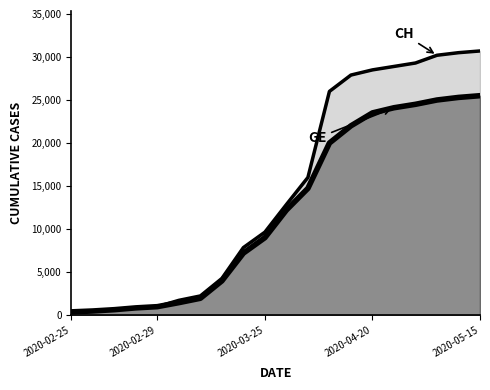

Which category has the lowest value in the GE series?

2020-02-25